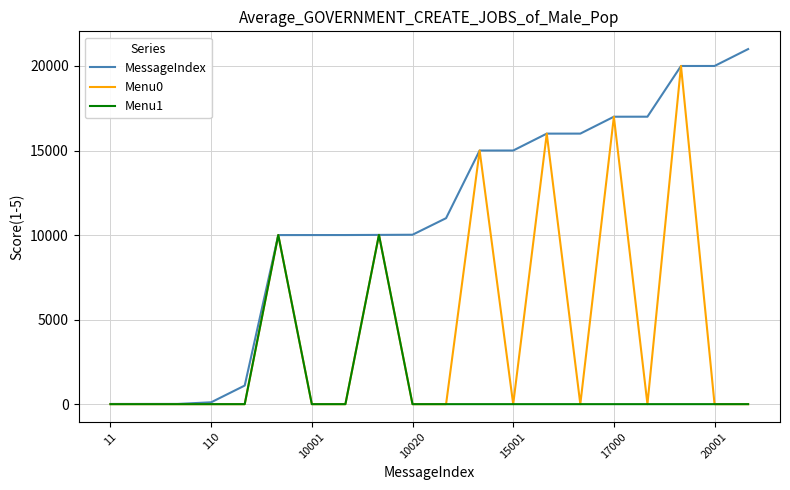

Which series has the largest total across all categories?

MessageIndex